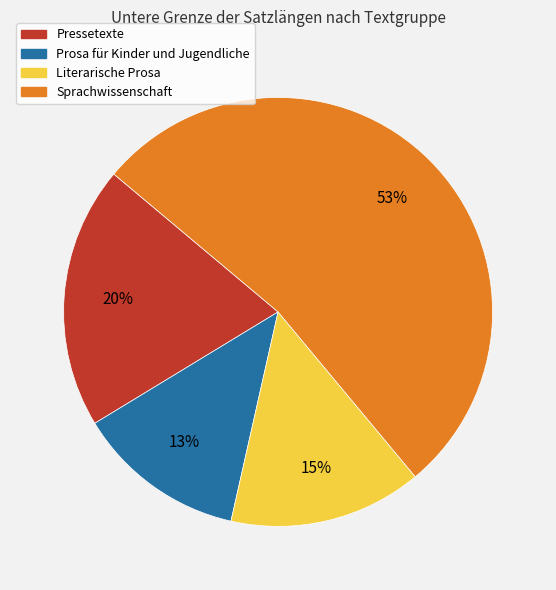

How many slices are in this pie chart?

4